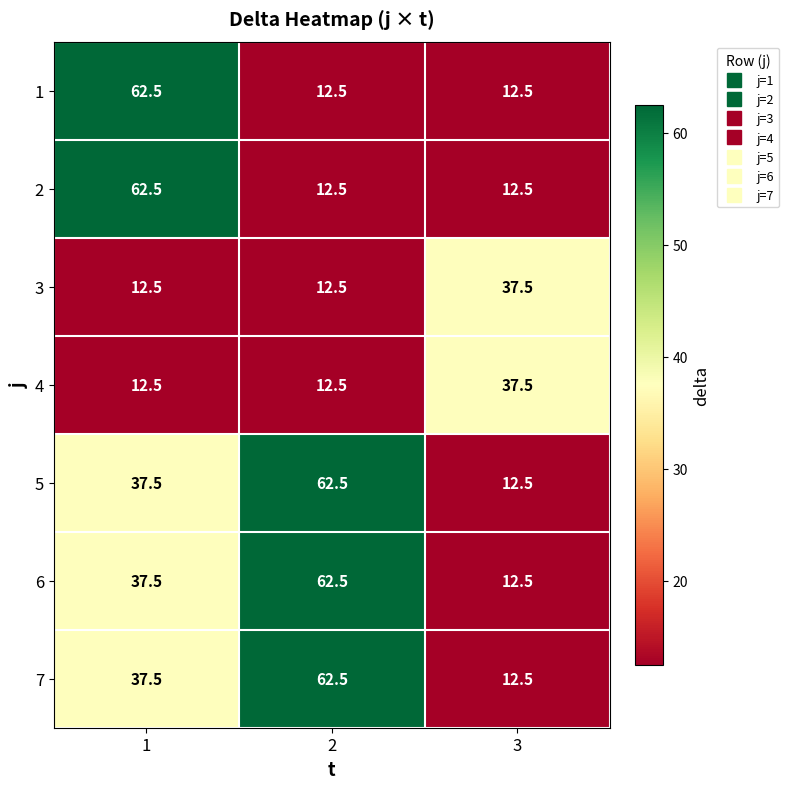

What is the total value across all series at 1?

262.5